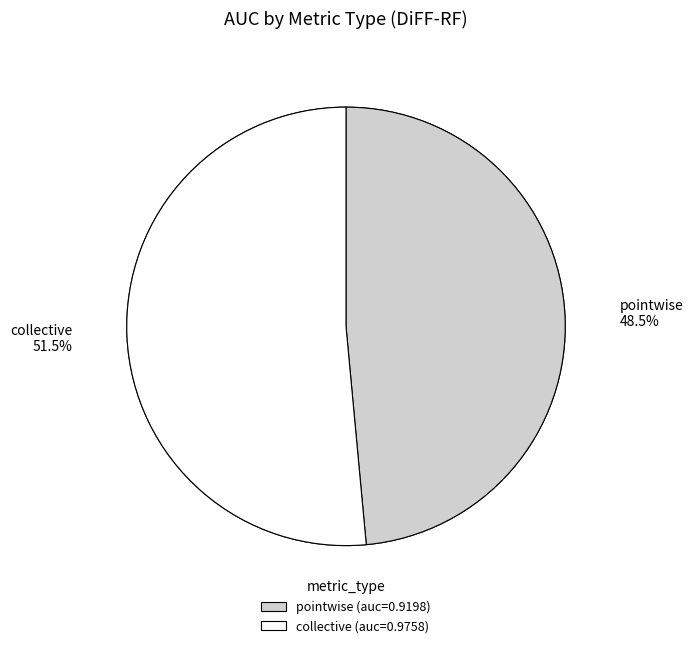

How much of the chart is everything except pointwise?

51.5%